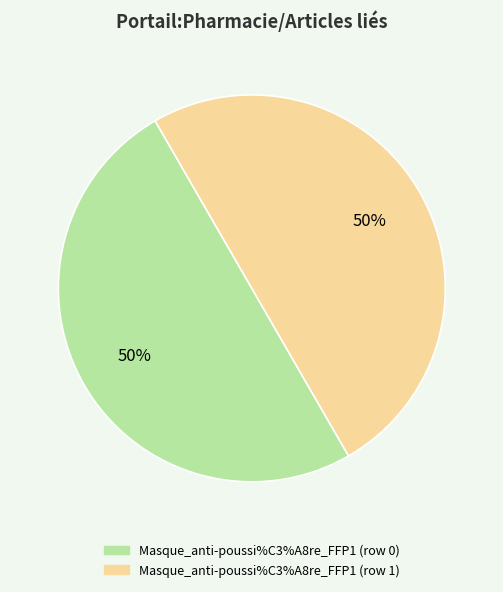

Approximately how many times larger is the value at Masque_anti-poussi%C3%A8re_FFP1 (row 0) compared to Masque_anti-poussi%C3%A8re_FFP1 (row 1)?

1.0